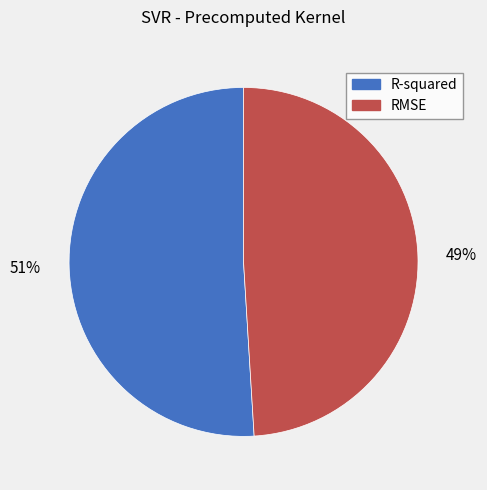

Is it true that R-squared is 51% of the pie?

True